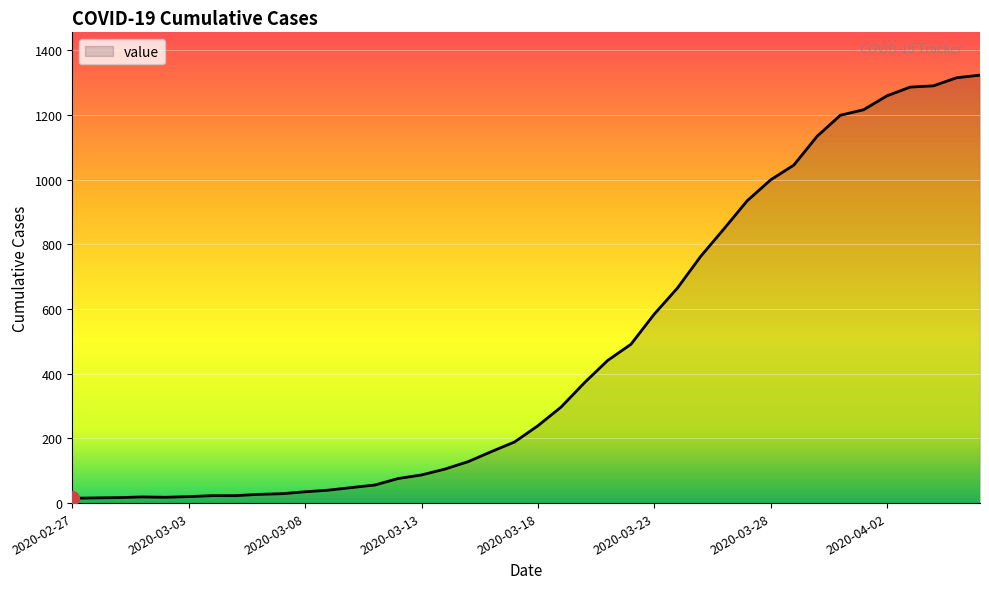

What is the maximum value shown in the chart?

1323